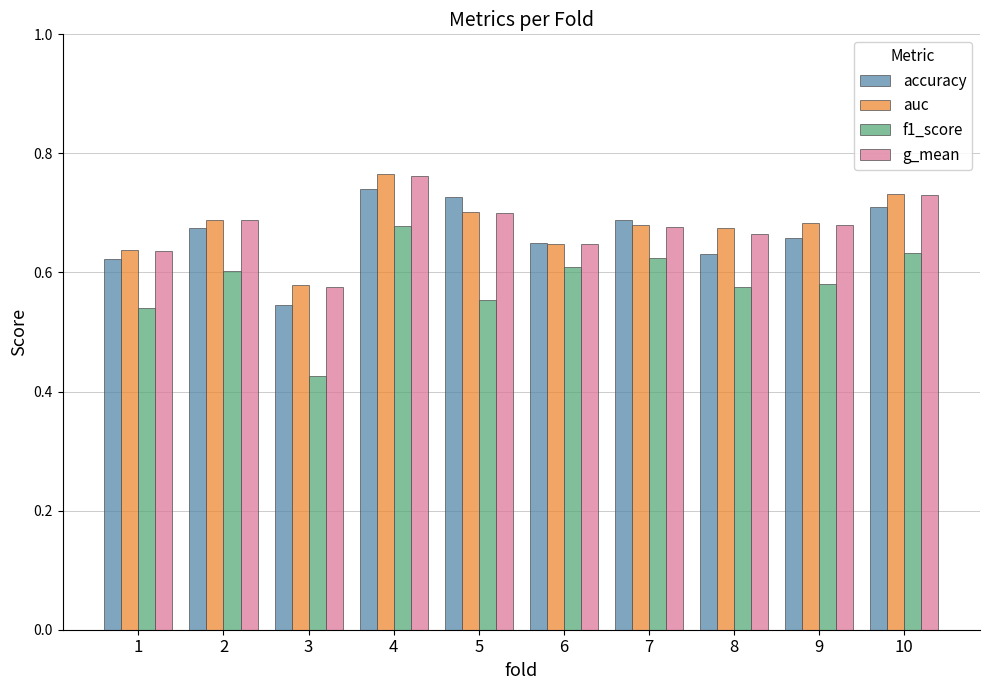

Which category has the lowest value across all series?

3